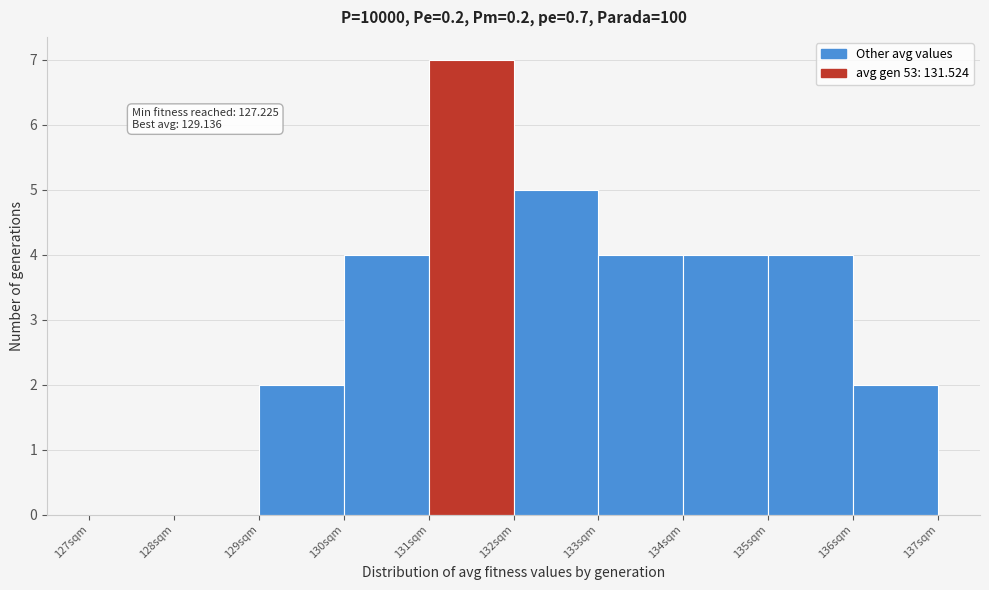

Over which range of the x-axis is the bar tallest?

131 to 132